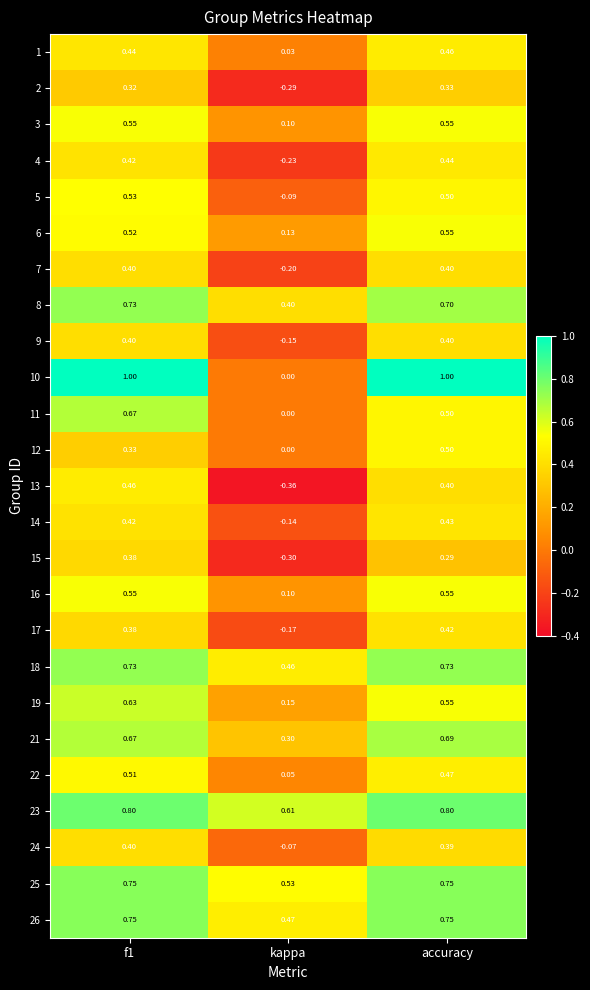

At which label does 4 reach its minimum?

kappa